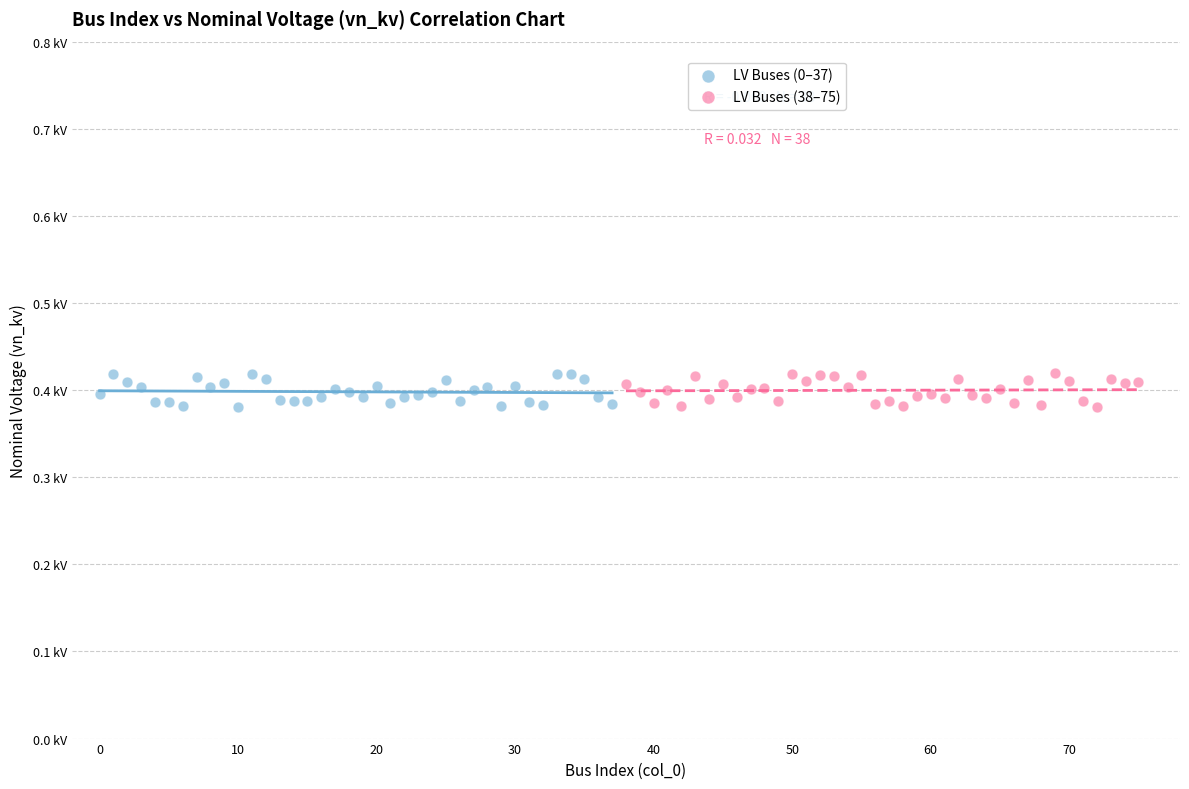

What are all the series names shown in the legend?

LV Buses (0–37), LV Buses (38–75)